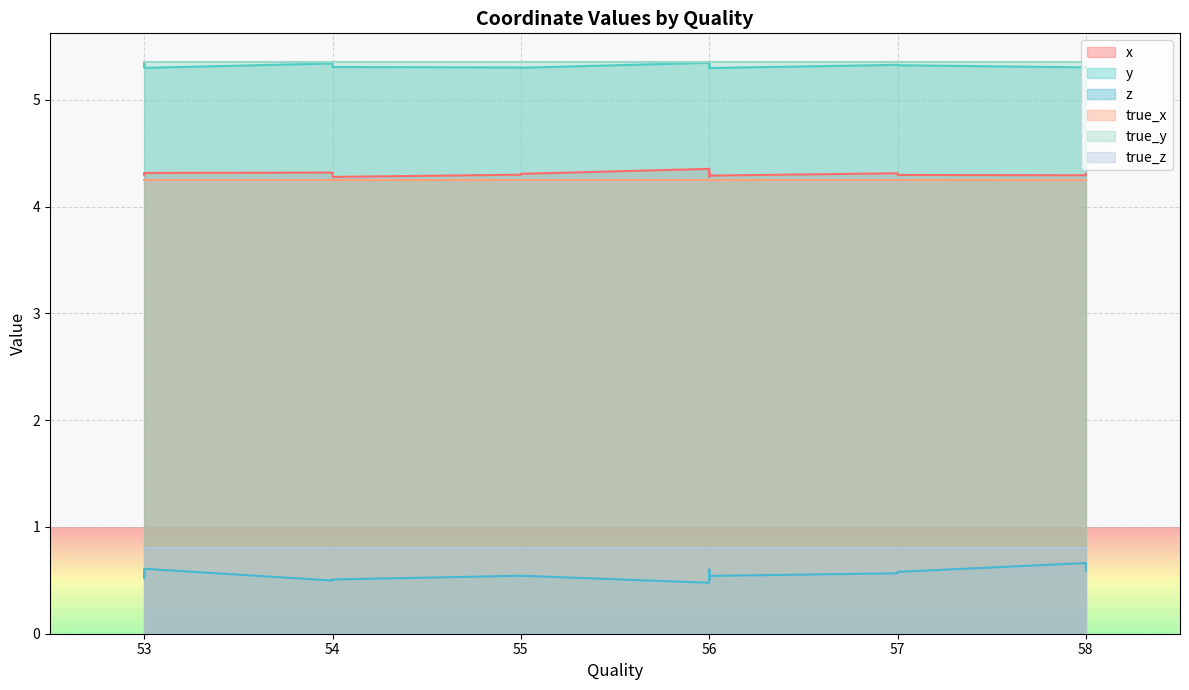

What is the difference between the maximum and minimum values in the y series?

0.1